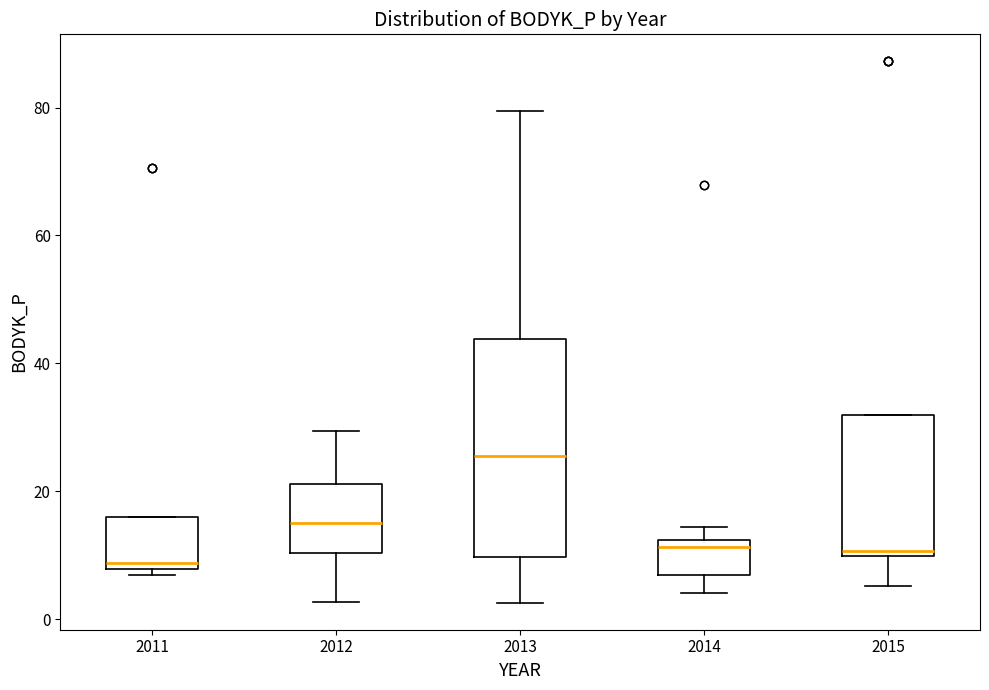

Reading left to right, read every box against the y-axis: the position of its median line, the range the box covers, and the ends of its whiskers. The values are not printed on the chart, so give them approximately, as read against the axis.

2011: median 8 (just above the box's lower edge), box 8 to 16, whiskers 6 to 16
2012: median 16, box 10 to 22, whiskers 2 to 30
2013: median 26, box 10 to 44, whiskers 2 to 80
2014: median 12 (just below the box's upper edge), box 6 to 12, whiskers 4 to 14
2015: median 10 (just above the box's lower edge), box 10 to 32, whiskers 6 to 32